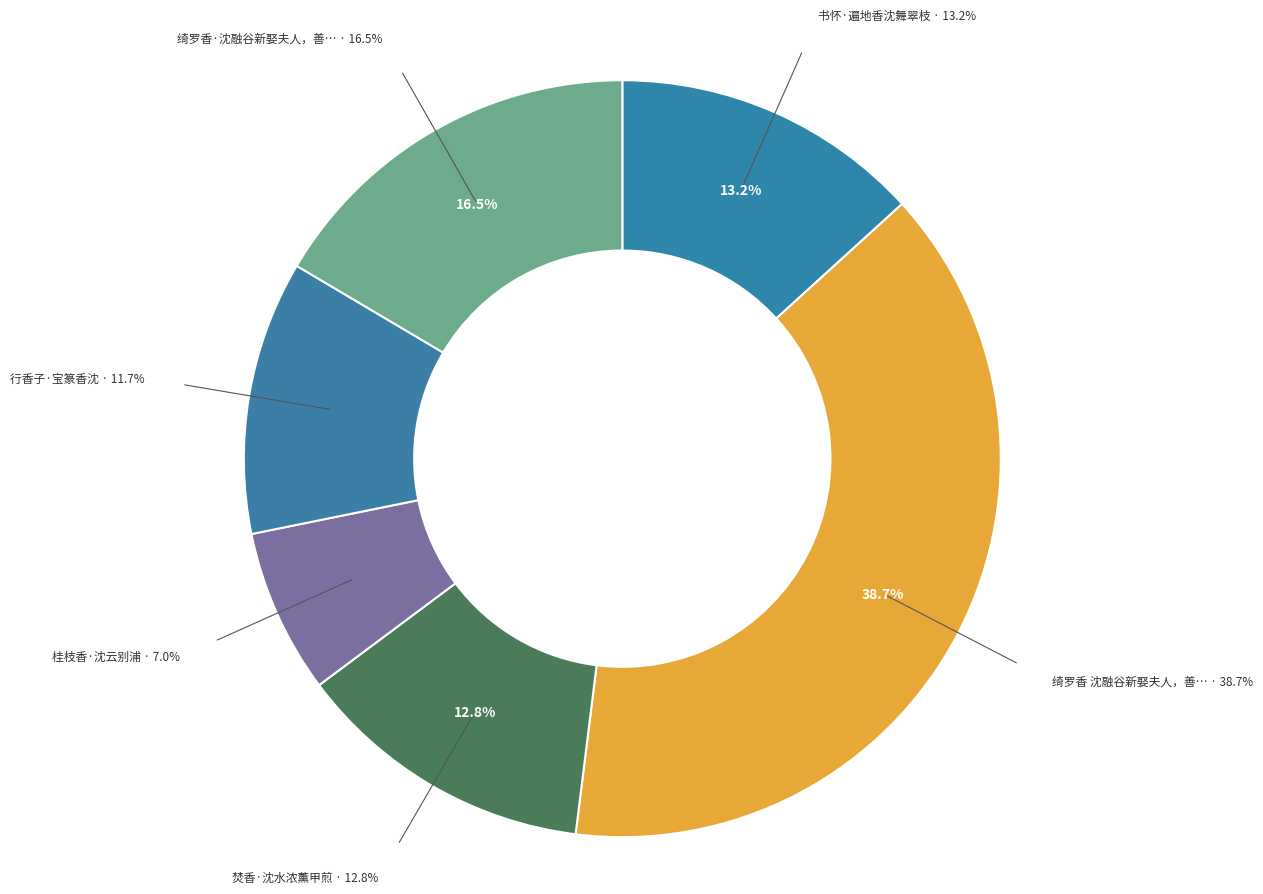

Count the number of slices in the pie.

6